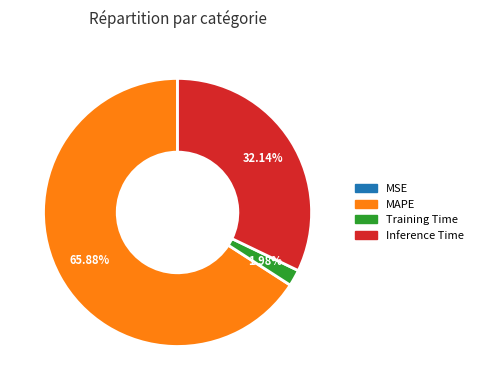

Is MAPE the majority of the pie?

Yes